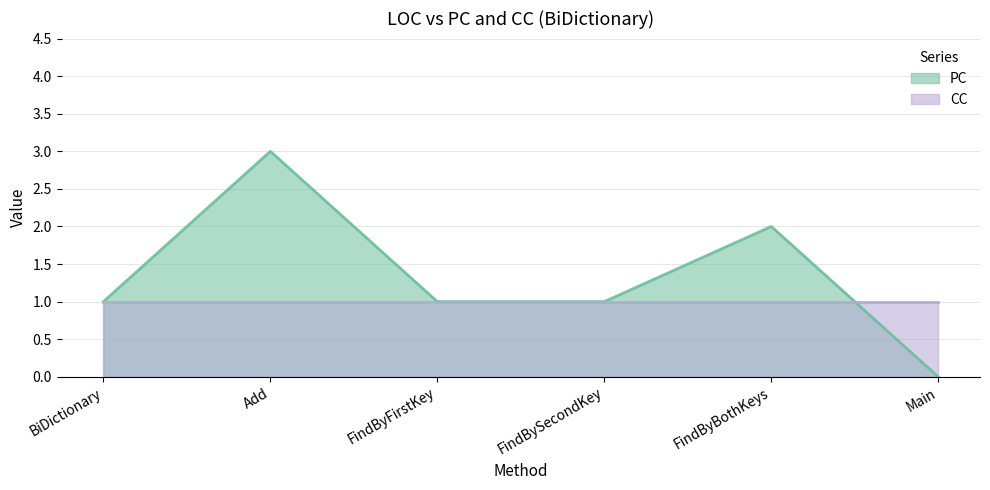

How many distinct data groups are displayed?

2